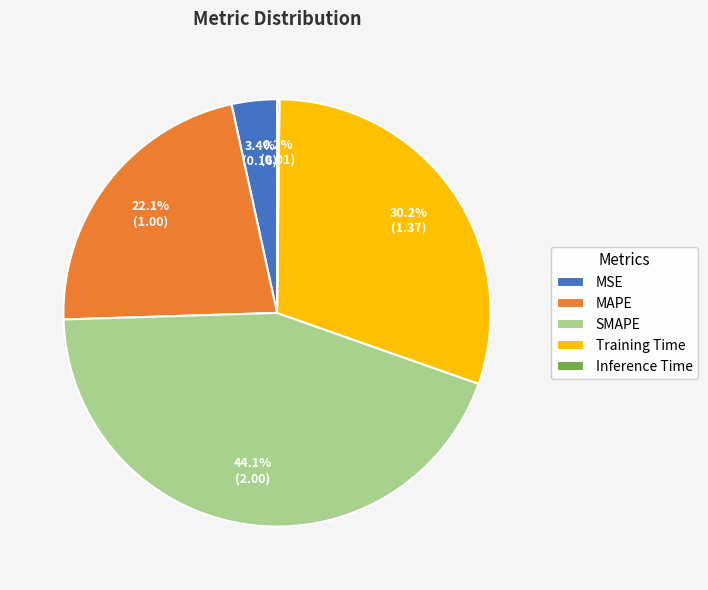

Is SMAPE the majority of the pie?

No